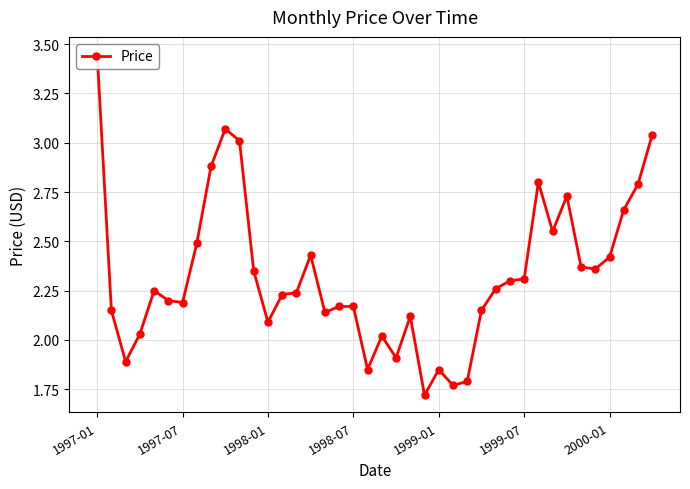

True or false: there are more than 0 points higher than both neighbors.

True